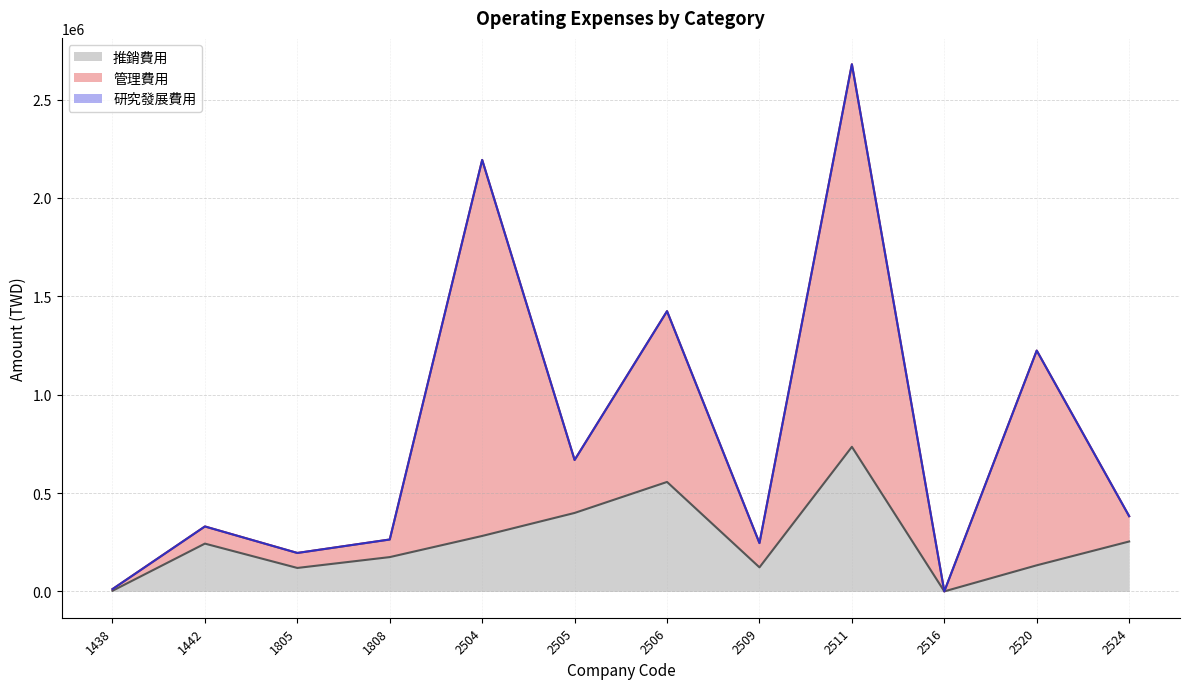

What is the difference between the second highest and second lowest values in the 推銷費用 series?

553336